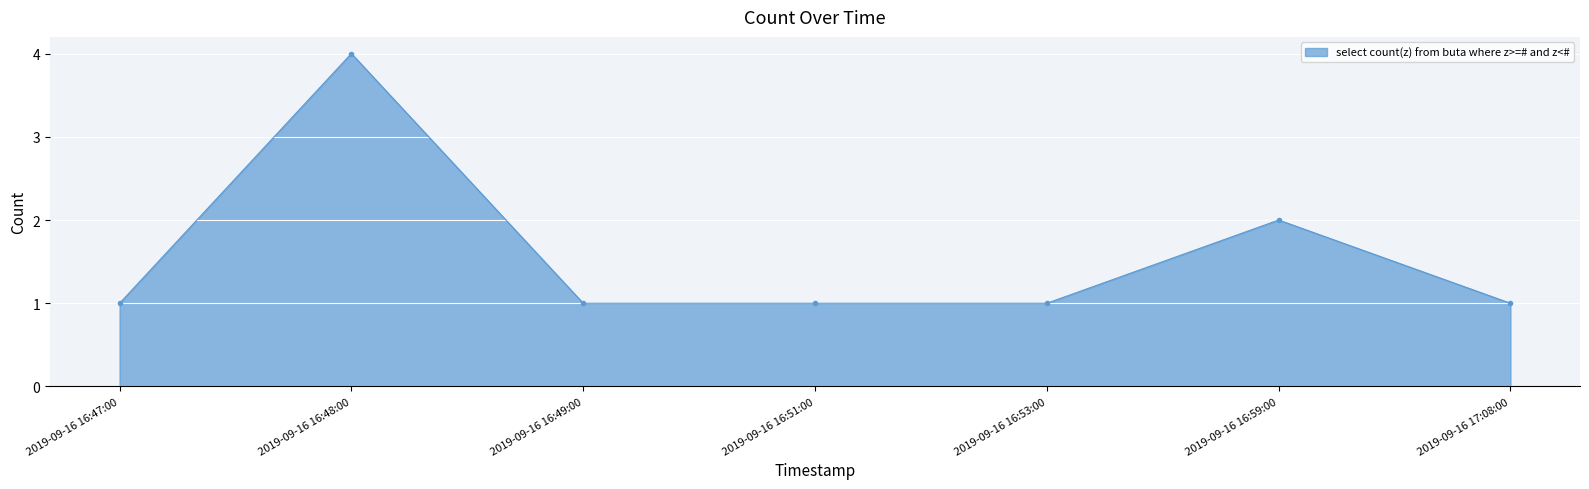

What is the label of the 7th point from the left?

2019-09-16 17:08:00